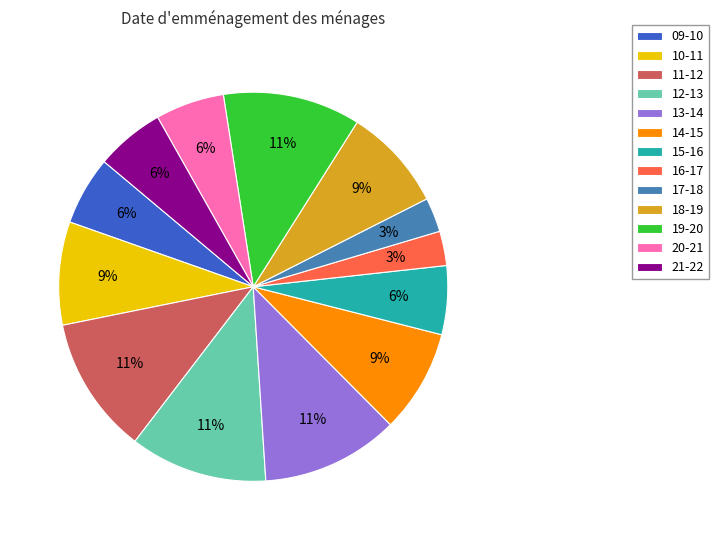

How many segments does this pie chart have?

13